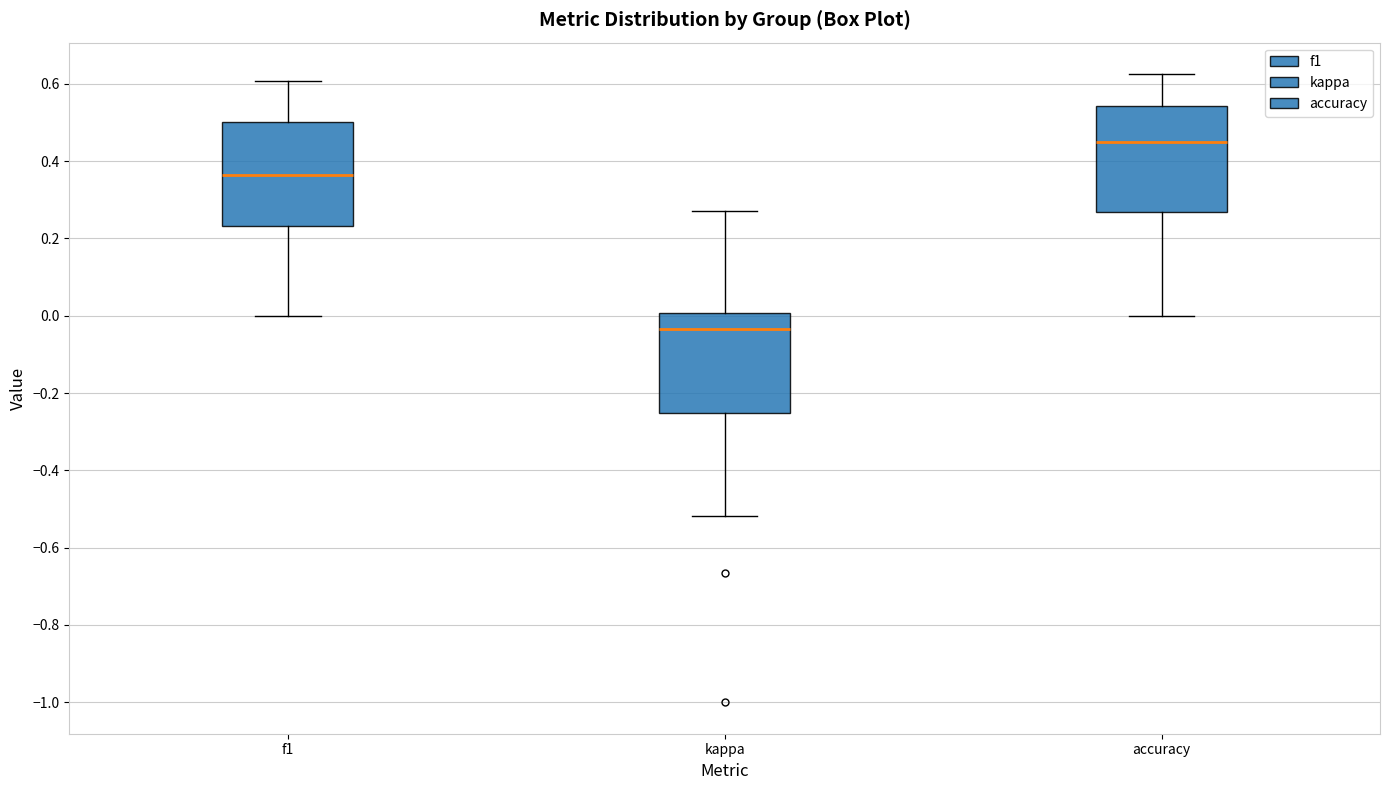

Where is the lower edge of the box for kappa on the y-axis? The values are not printed on the chart, so give them approximately, as read against the axis.

-0.26